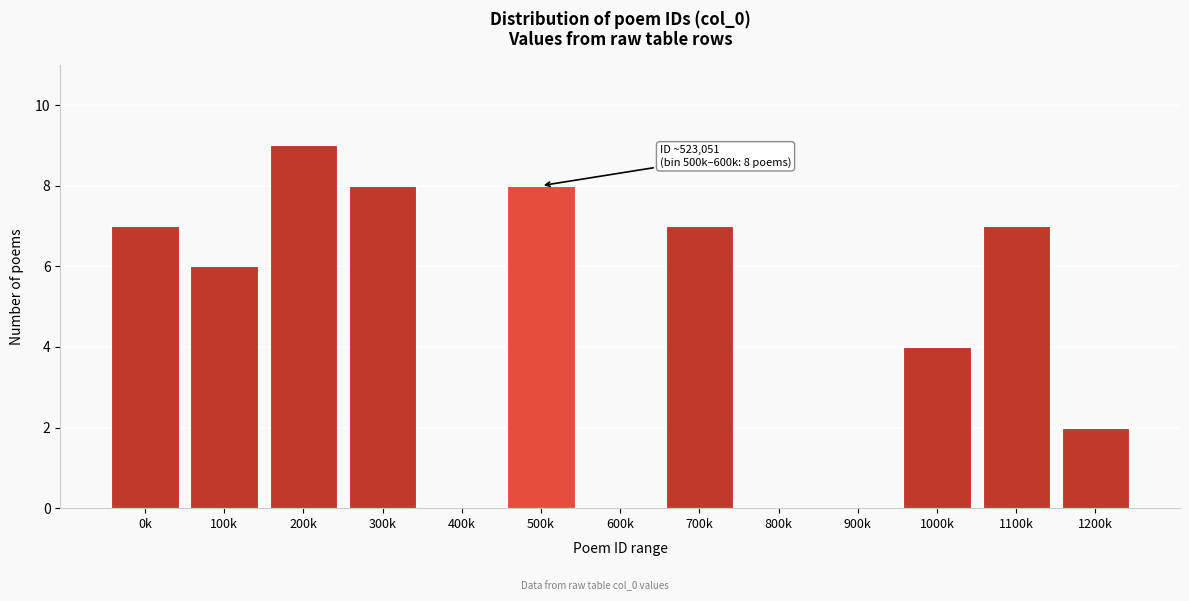

Reading left to right, extract all data points from this chart.

0k=7	100k=6	200k=9	300k=8	400k=0	500k=8	600k=0	700k=7	800k=0	900k=0	1000k=4	1100k=7	1200k=2